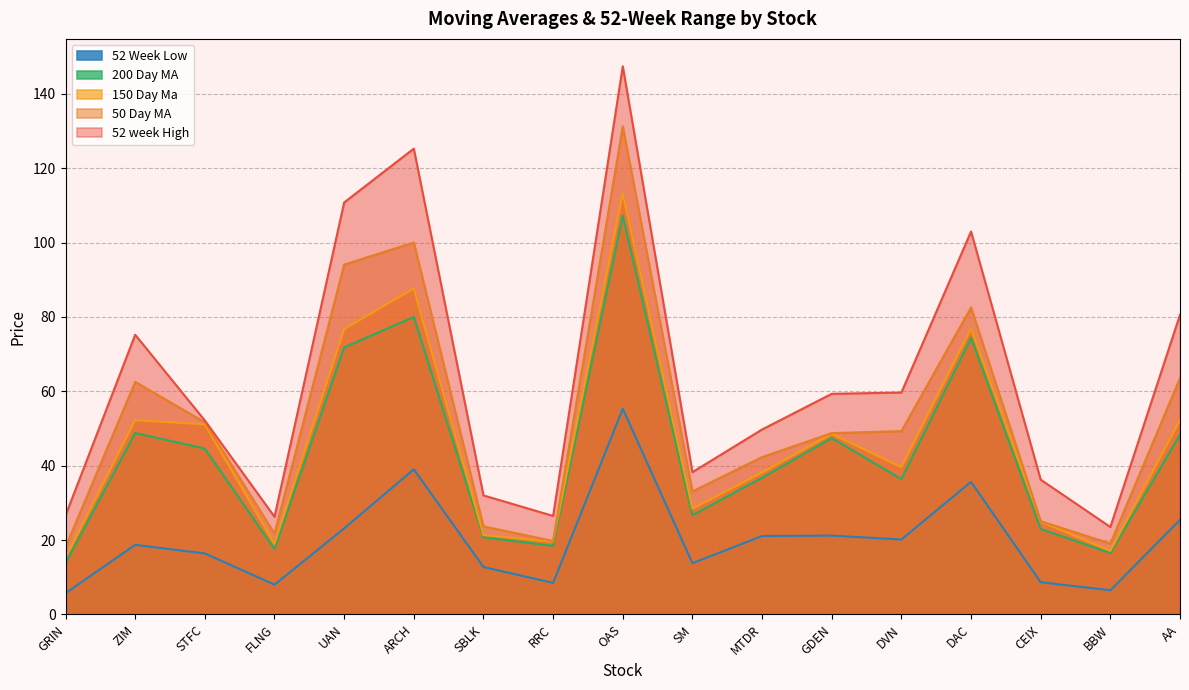

In 50 Day MA, how many points are lower than both neighbors (excluding endpoints)?

4